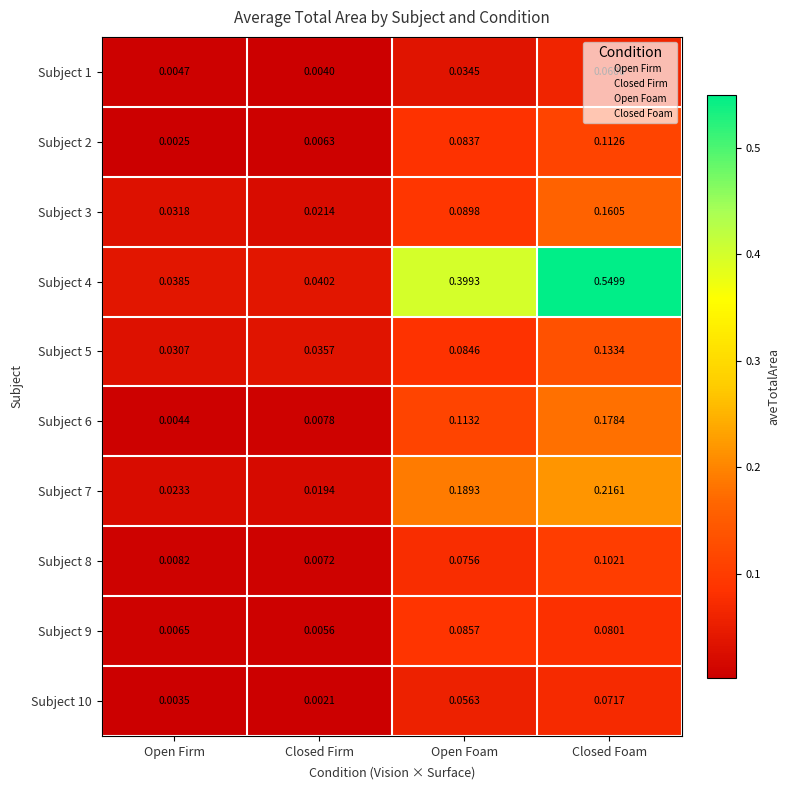

At how many categories does at least one series exceed 0?

4